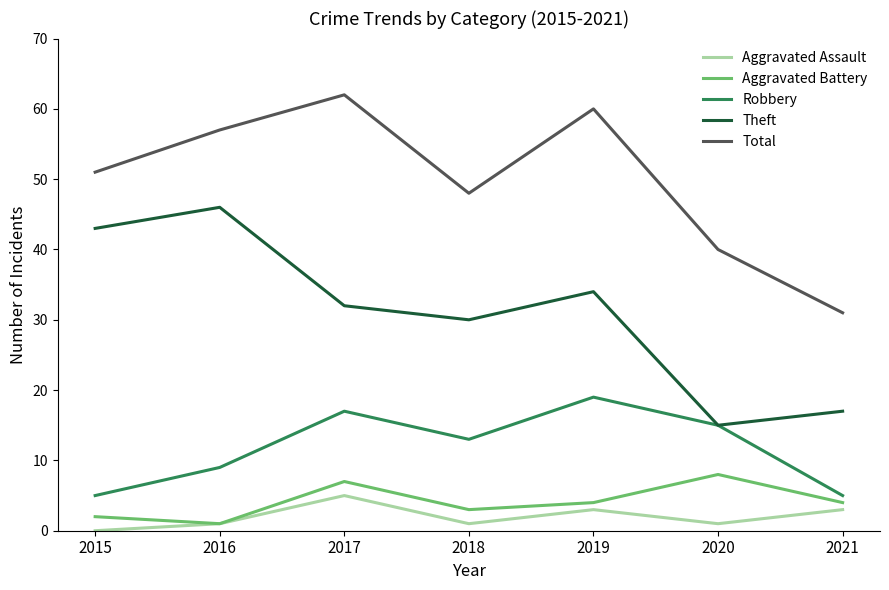

What is the spread (max minus min) of values at 2019?

57